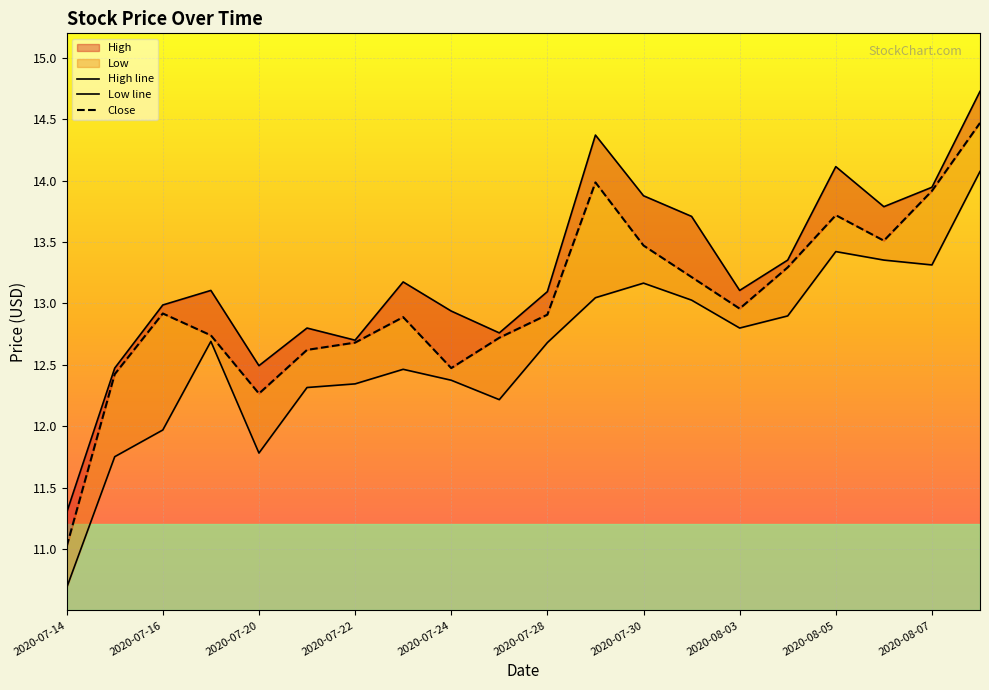

True or false: Close and High intersect in this chart.

False